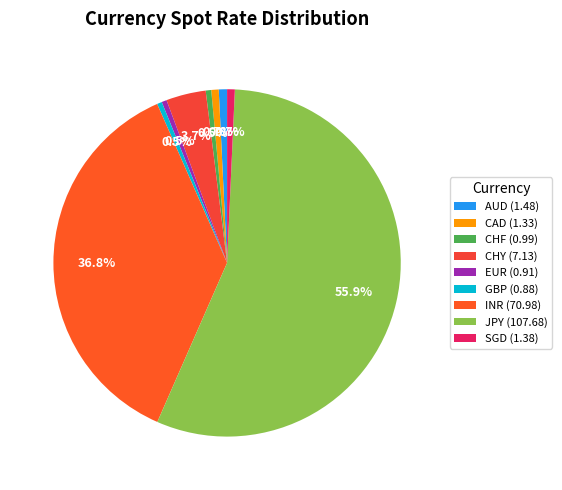

To the nearest percent, what is the difference between the CHY and SGD slice percentages?

3%